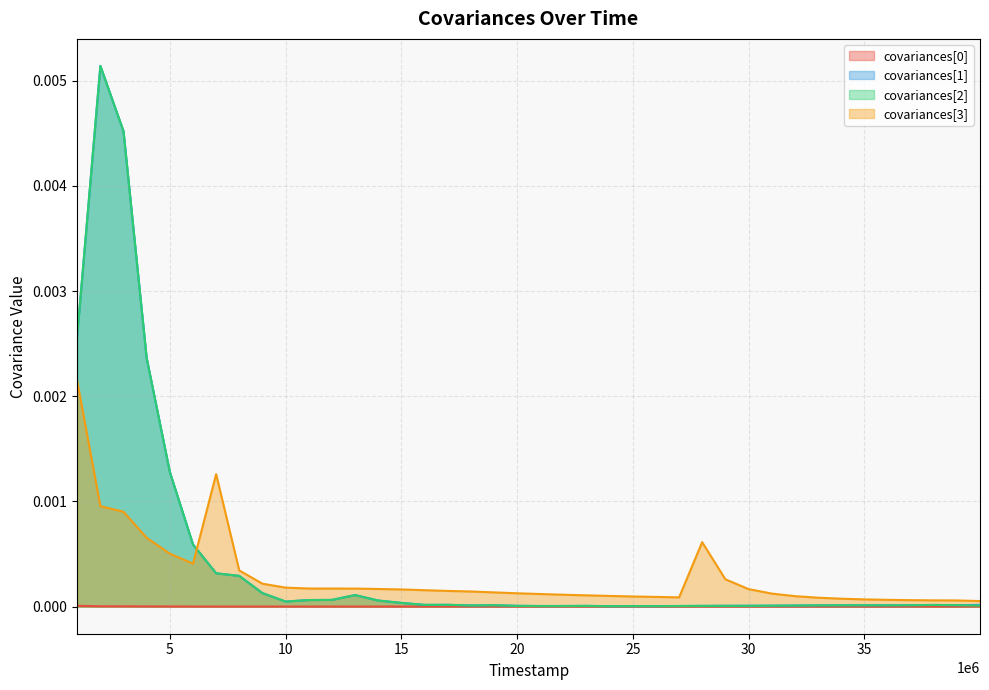

Which category has the highest value in the covariances[2] series?

1998000